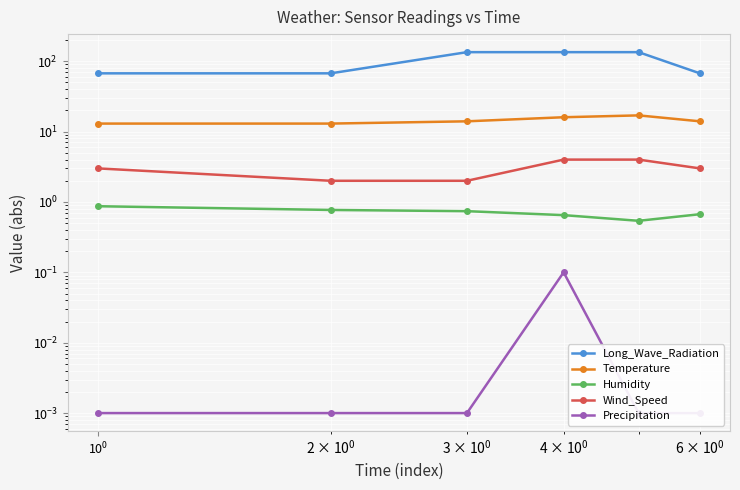

What is the value of the Humidity point at the 2nd from the left?

0.8